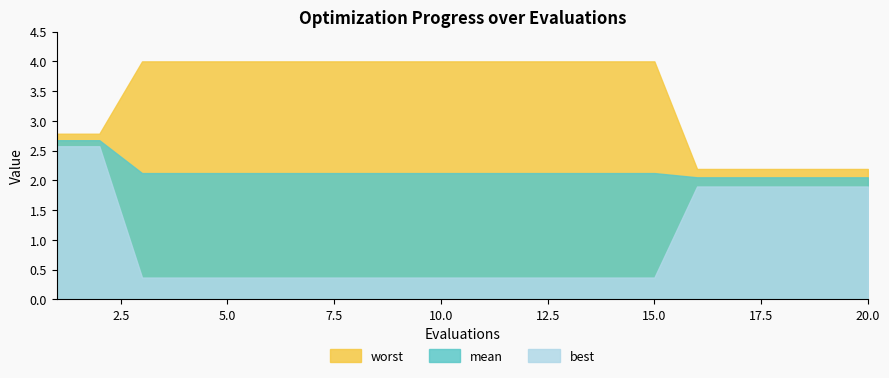

Reading right to left, extract all data points from this chart.

mean: 20=2.1	19=2.1	18=2.1	17=2.1	16=2.1	15=2.1	14=2.1	13=2.1	12=2.1	11=2.1	10=2.1	9=2.1	8=2.1	7=2.1	6=2.1	5=2.1	4=2.1	3=2.1	2=2.7	1=2.7
best: 20=1.9	19=1.9	18=1.9	17=1.9	16=1.9	15=0.4	14=0.4	13=0.4	12=0.4	11=0.4	10=0.4	9=0.4	8=0.4	7=0.4	6=0.4	5=0.4	4=0.4	3=0.4	2=2.6	1=2.6
worst: 20=2.2	19=2.2	18=2.2	17=2.2	16=2.2	15=4.0	14=4.0	13=4.0	12=4.0	11=4.0	10=4.0	9=4.0	8=4.0	7=4.0	6=4.0	5=4.0	4=4.0	3=4.0	2=2.8	1=2.8